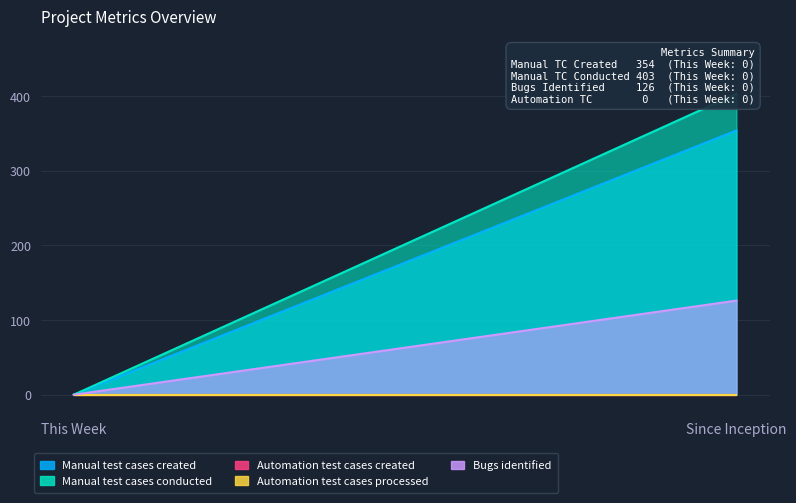

Reading left to right, extract all data points from this chart.

Manual test cases created: 0	354
Manual test cases conducted: 0	403
Automation test cases created: 0	0
Automation test cases processed: 0	0
Bugs identified: 0	126